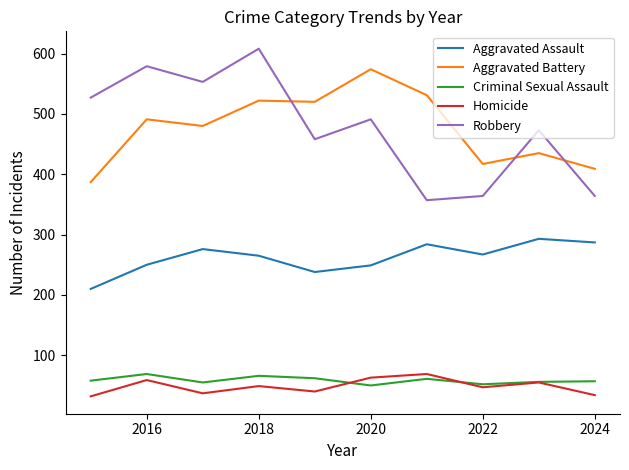

Is this an area chart (filled region under the line)?

No